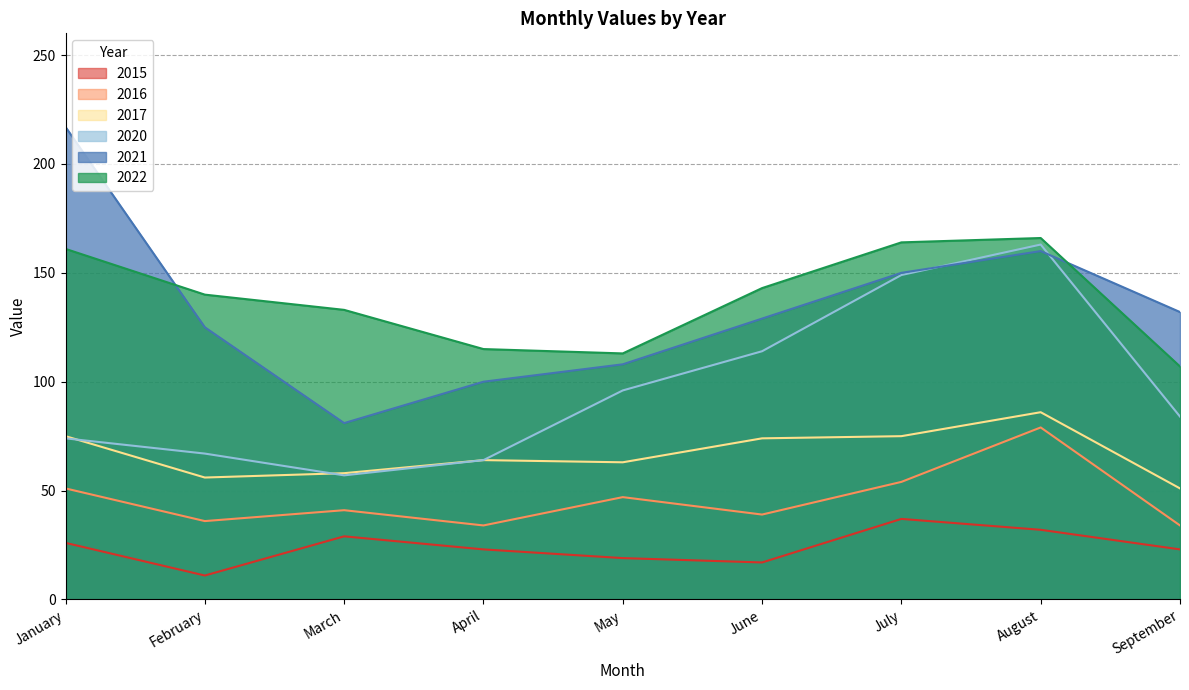

What is the minimum value shown in the chart?

11